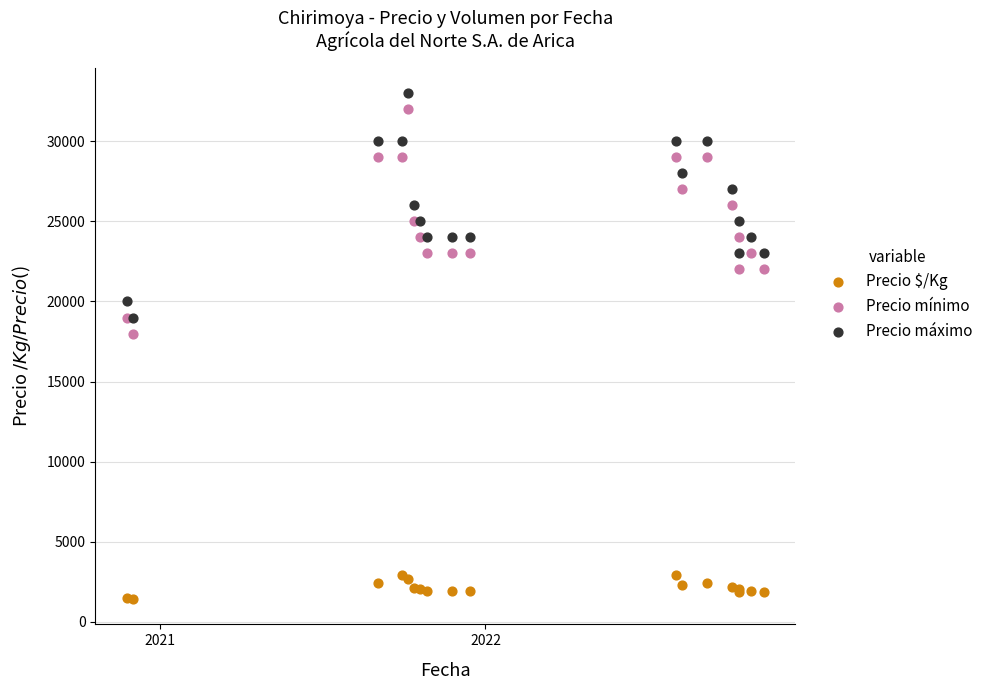

Across all series, what Y value is closest to 17211?

18000